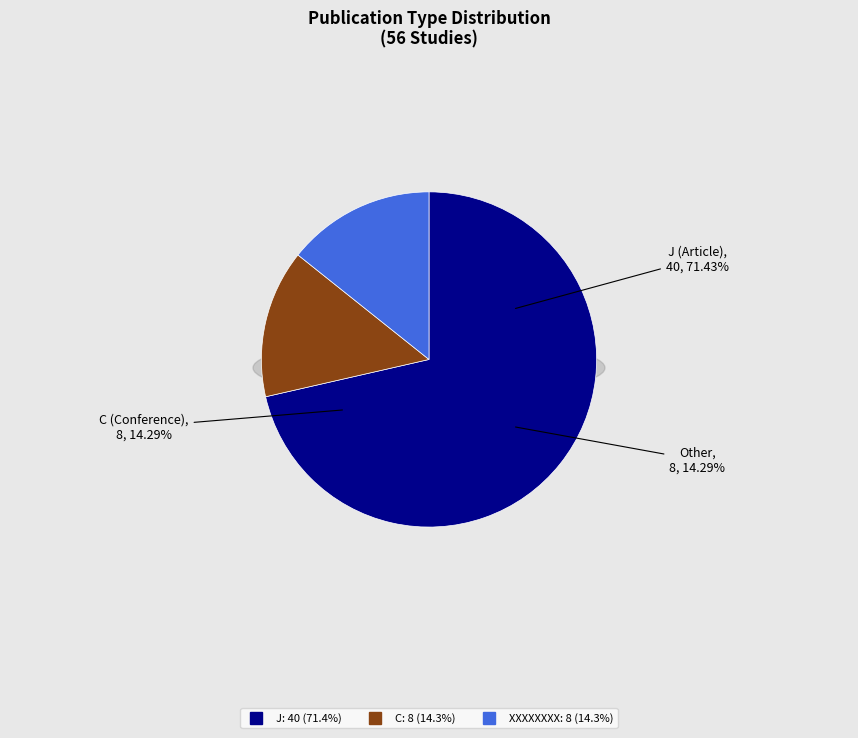

Is there any slice that represents more than half of the pie?

Yes